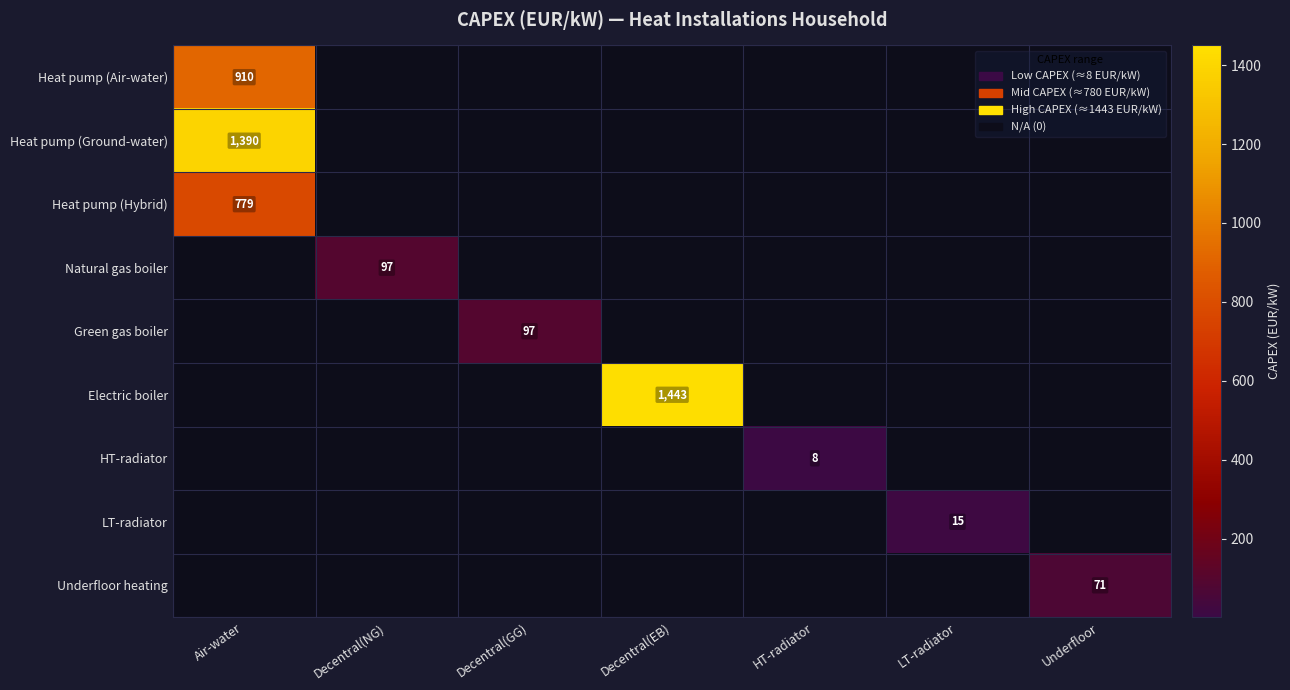

How many data points in Natural gas boiler are above 0?

1